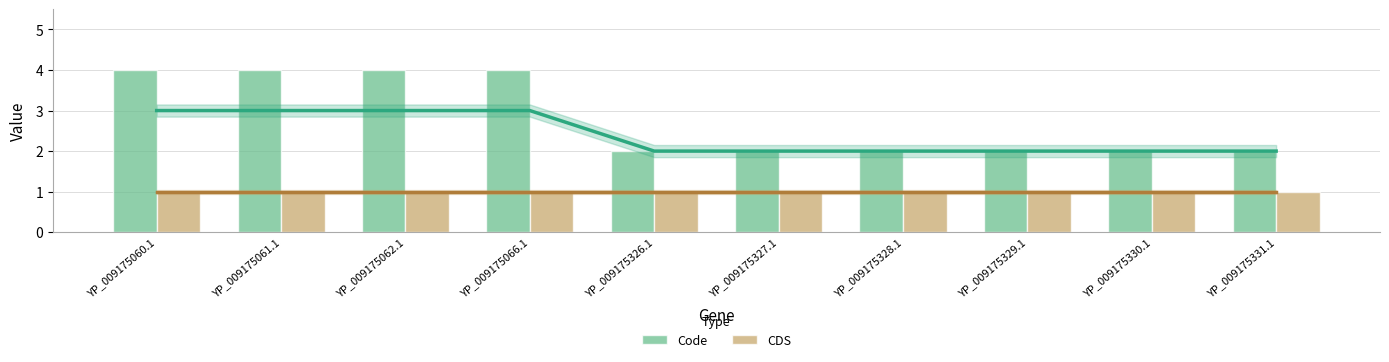

Which series changed the most between YP_009175328.1 and YP_009175331.1?

Code